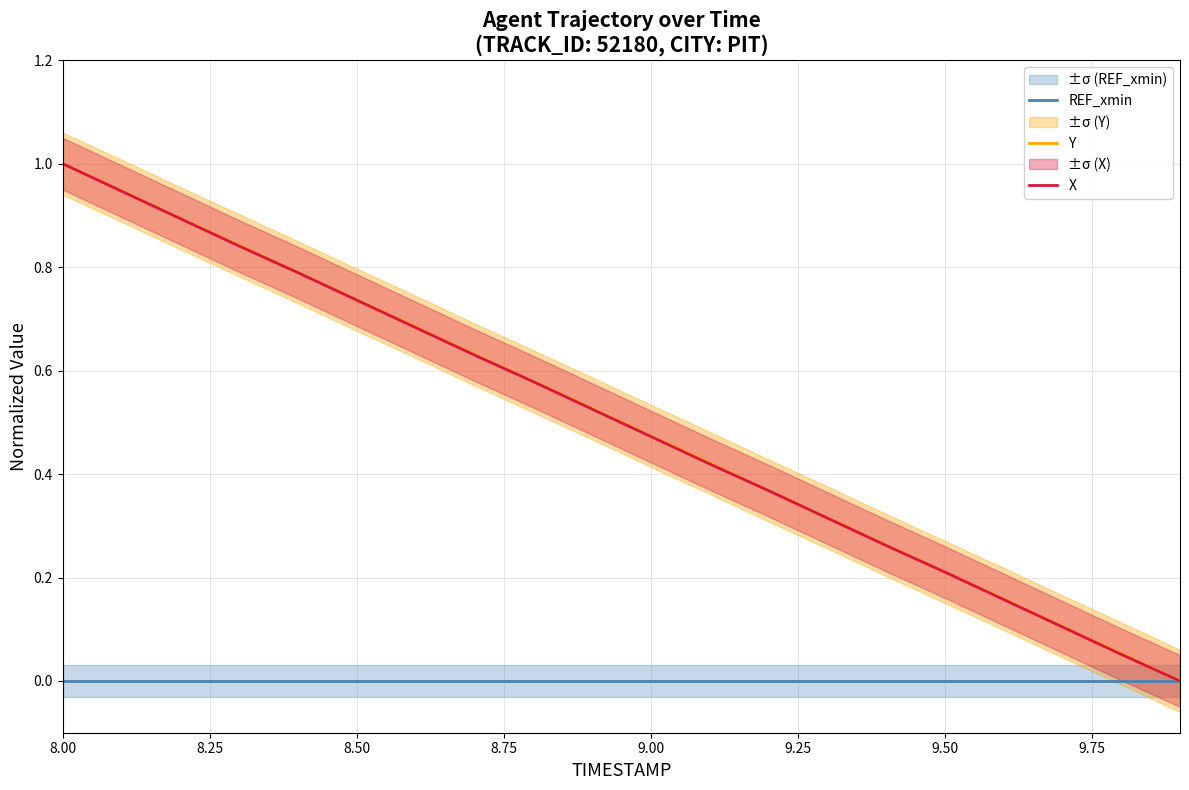

At which category is the sum across all series the highest?

8.00